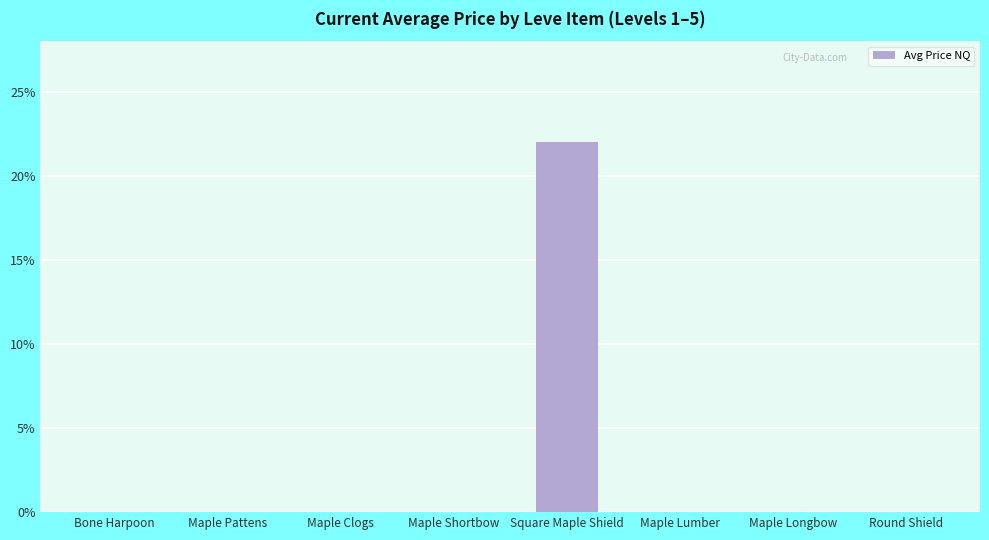

What is the greatest value displayed?

22.0